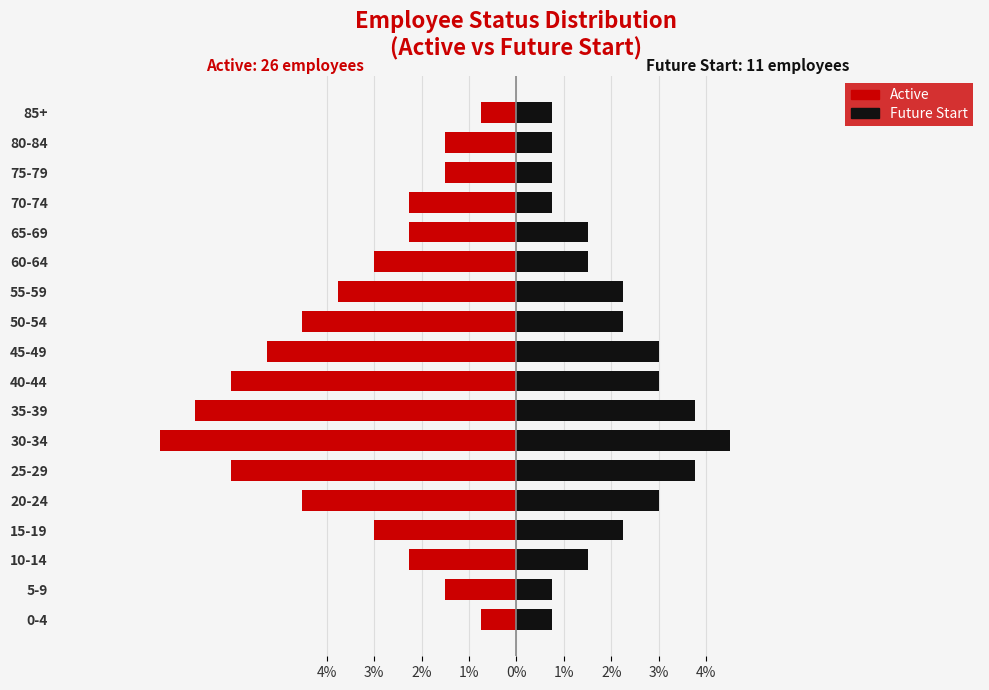

Reading left to right, what are all the values shown in this chart?

Active: -0.8	-1.5	-2.3	-3.0	-4.5	-6.0	-7.5	-6.8	-6.0	-5.3	-4.5	-3.8	-3.0	-2.3	-2.3	-1.5	-1.5	-0.8
Future Start: 0.8	0.8	1.5	2.3	3.0	3.8	4.5	3.8	3.0	3.0	2.3	2.3	1.5	1.5	0.8	0.8	0.8	0.8